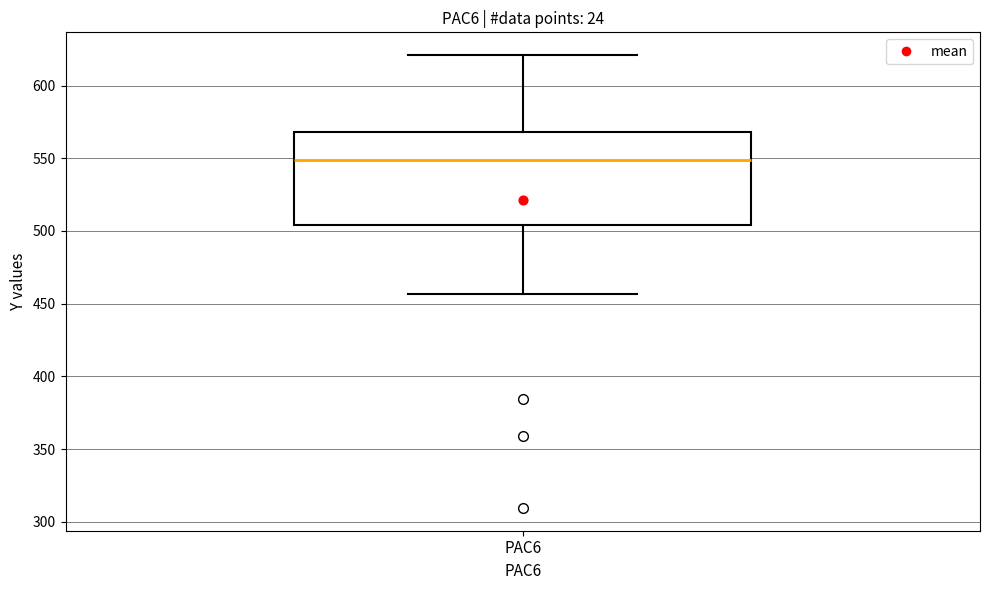

Transcribe this box plot: give where the median line is, the range the box spans, and where the two whiskers end, as read against the y-axis. The values are not printed on the chart, so give them approximately, as read against the axis.

median 550, box 505 to 570, whiskers 455 to 620